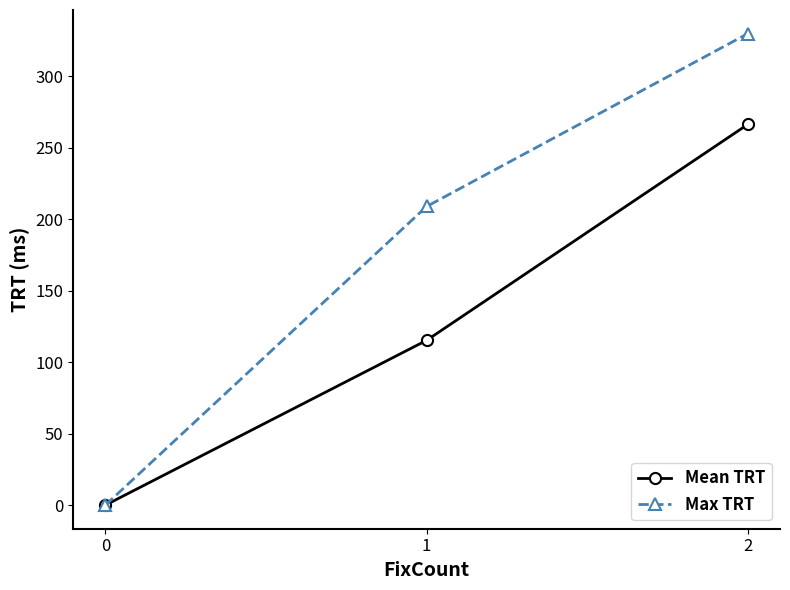

Count the number of data series in this chart.

2